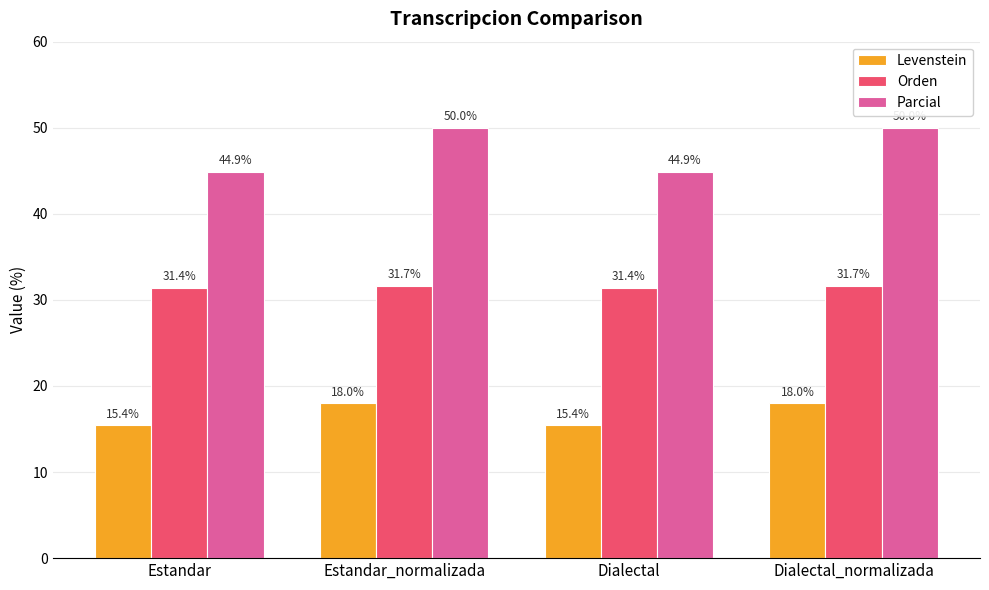

Is the value of Orden at Estandar greater than the value of Levenstein at Estandar?

Yes